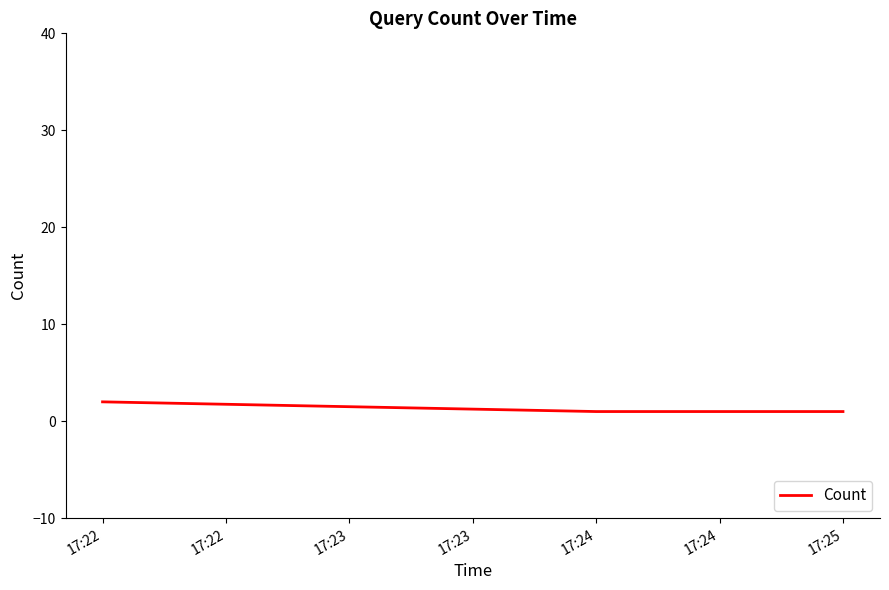

Approximately how many times larger is the value at 17:24 compared to 17:22?

0.5